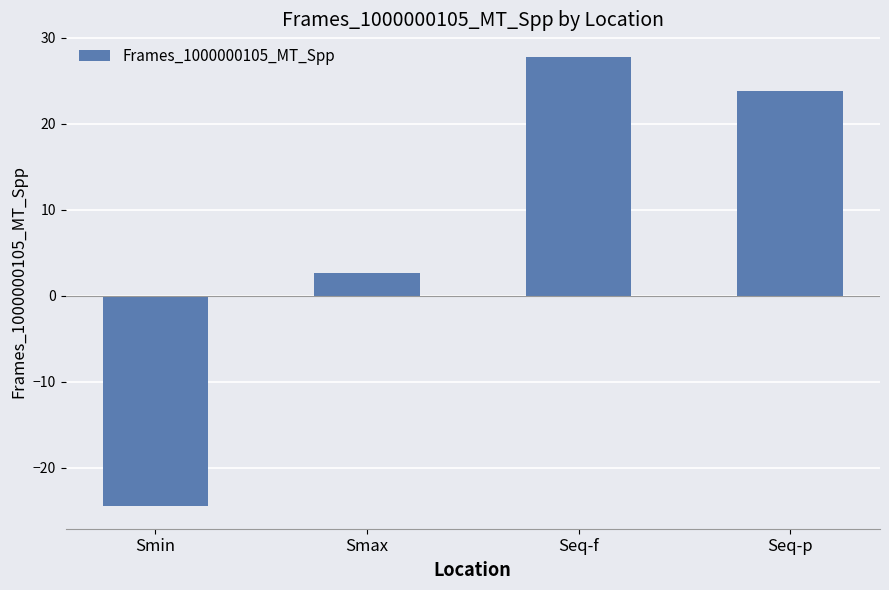

How many values are below zero?

1